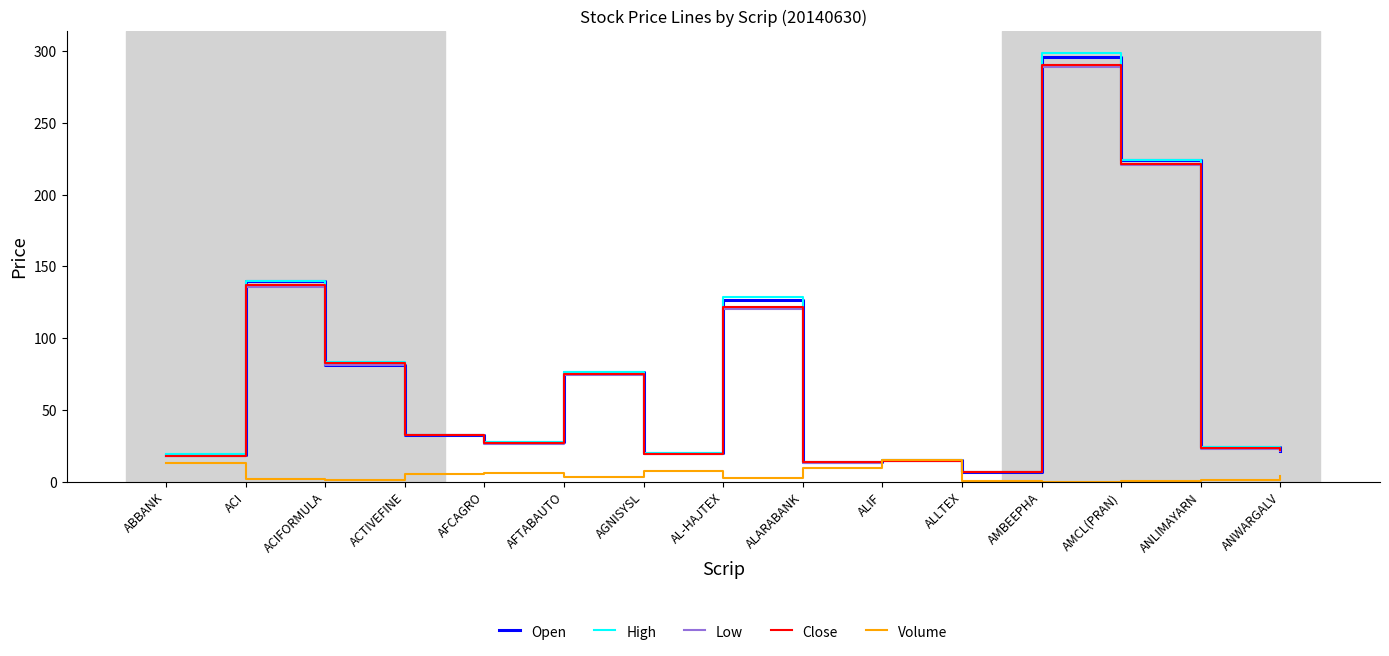

How many values in the Low series are below 26?

7